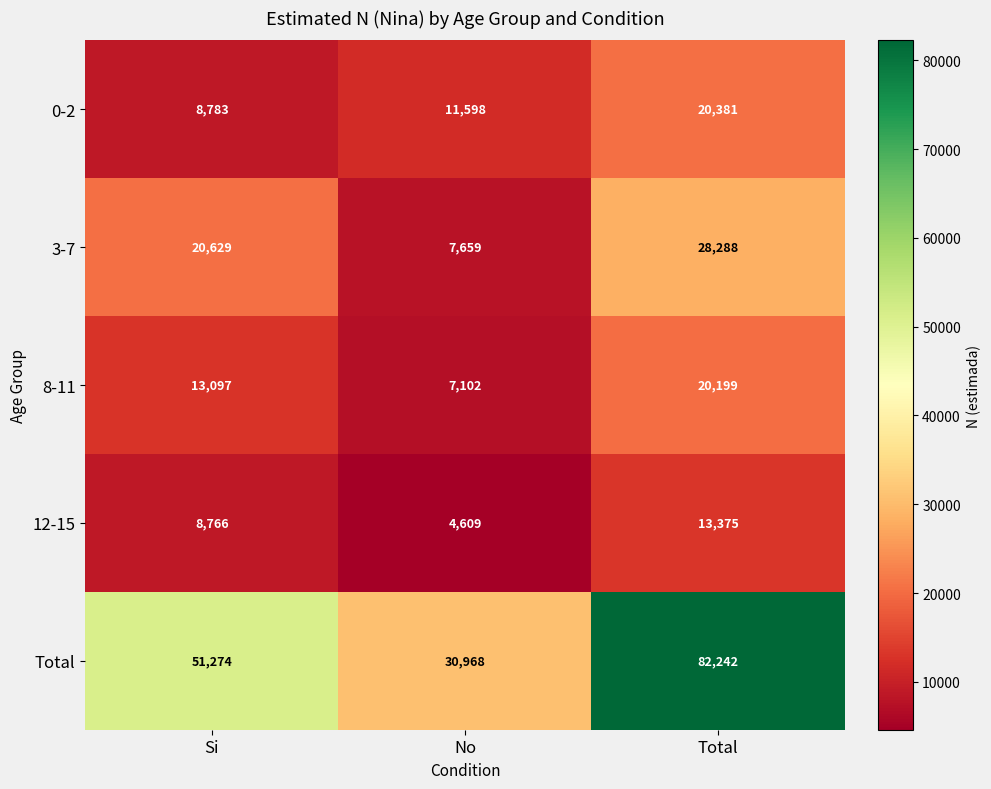

List the series in order of their peak value, highest first.

Total, 3-7, 0-2, 8-11, 12-15